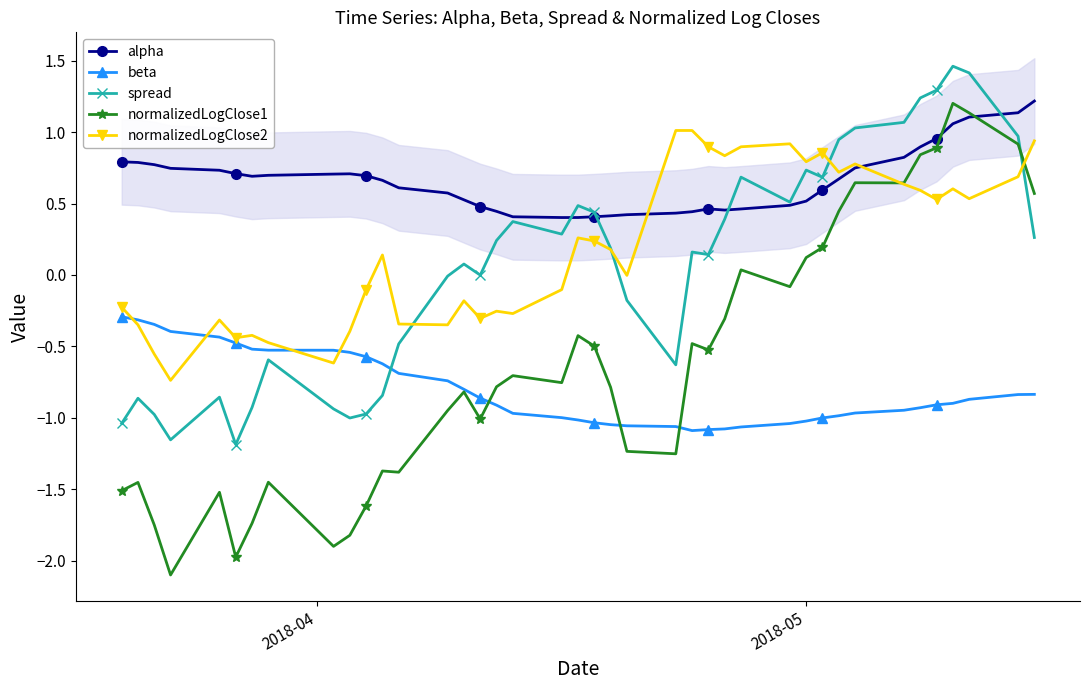

Which series ends up on top after the final intersection of spread and beta?

spread